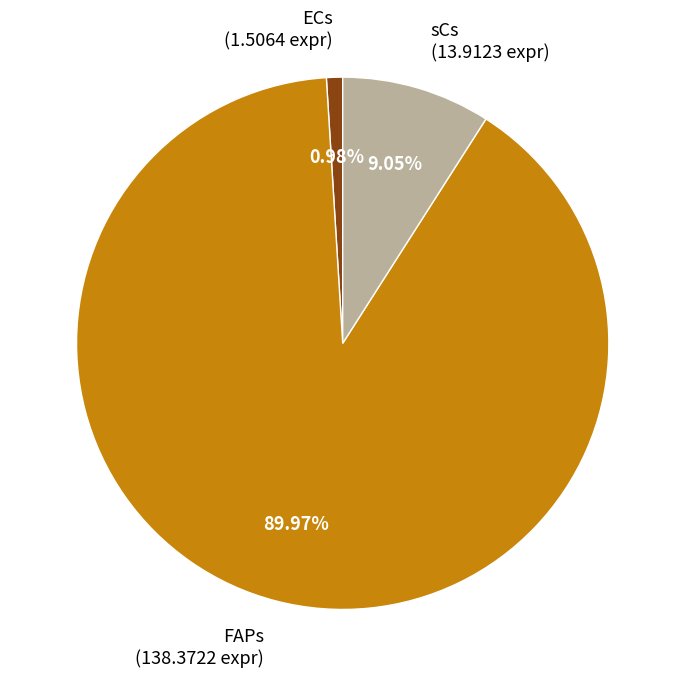

True or false: ECs accounts for 1% of the total.

True